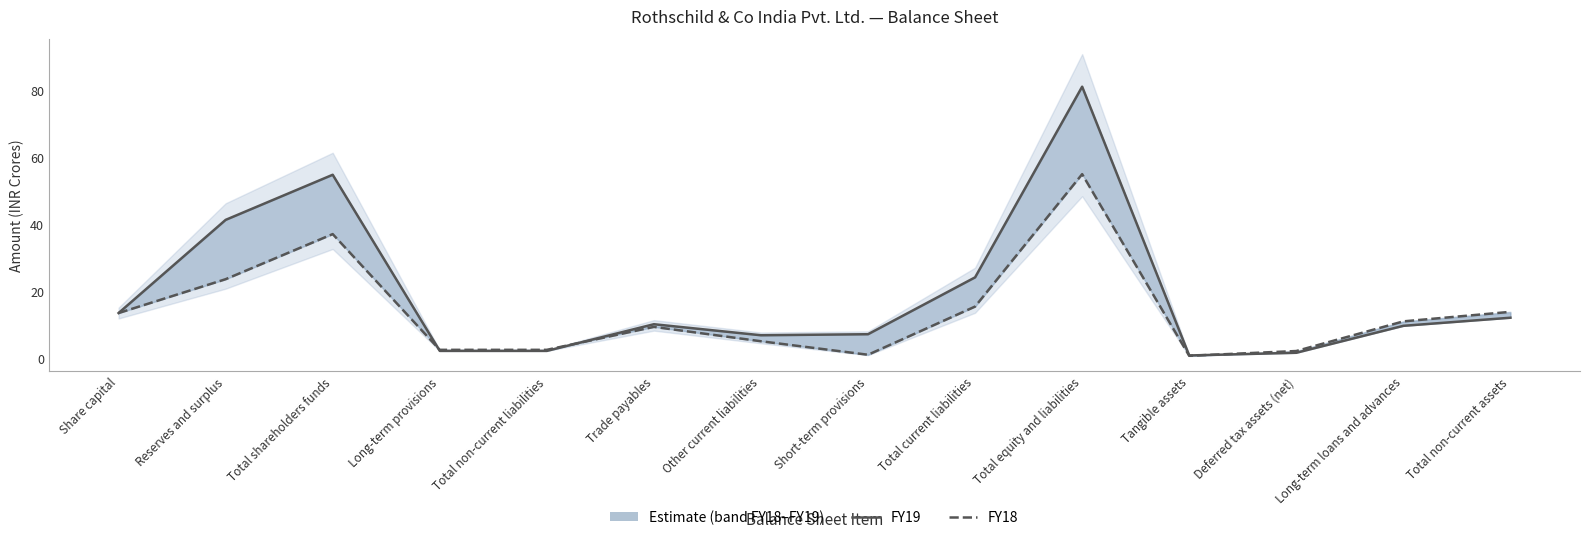

Which series has the largest total across all categories?

FY19